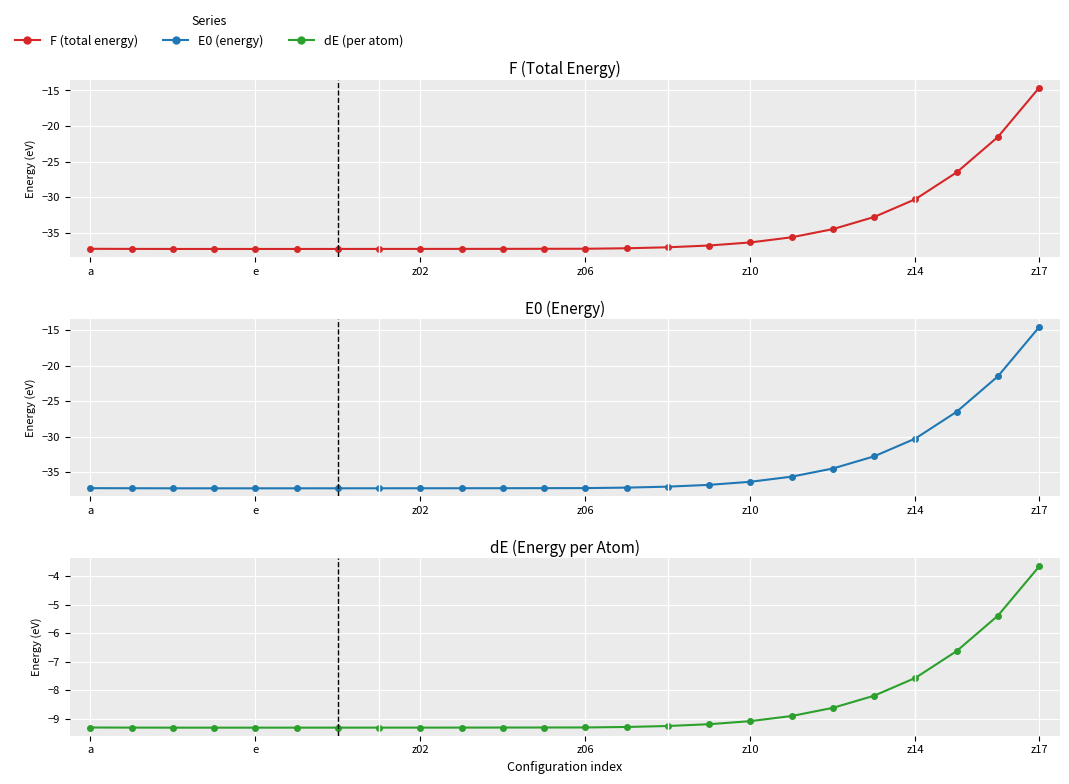

What is the label of the 17th point from the right?

7